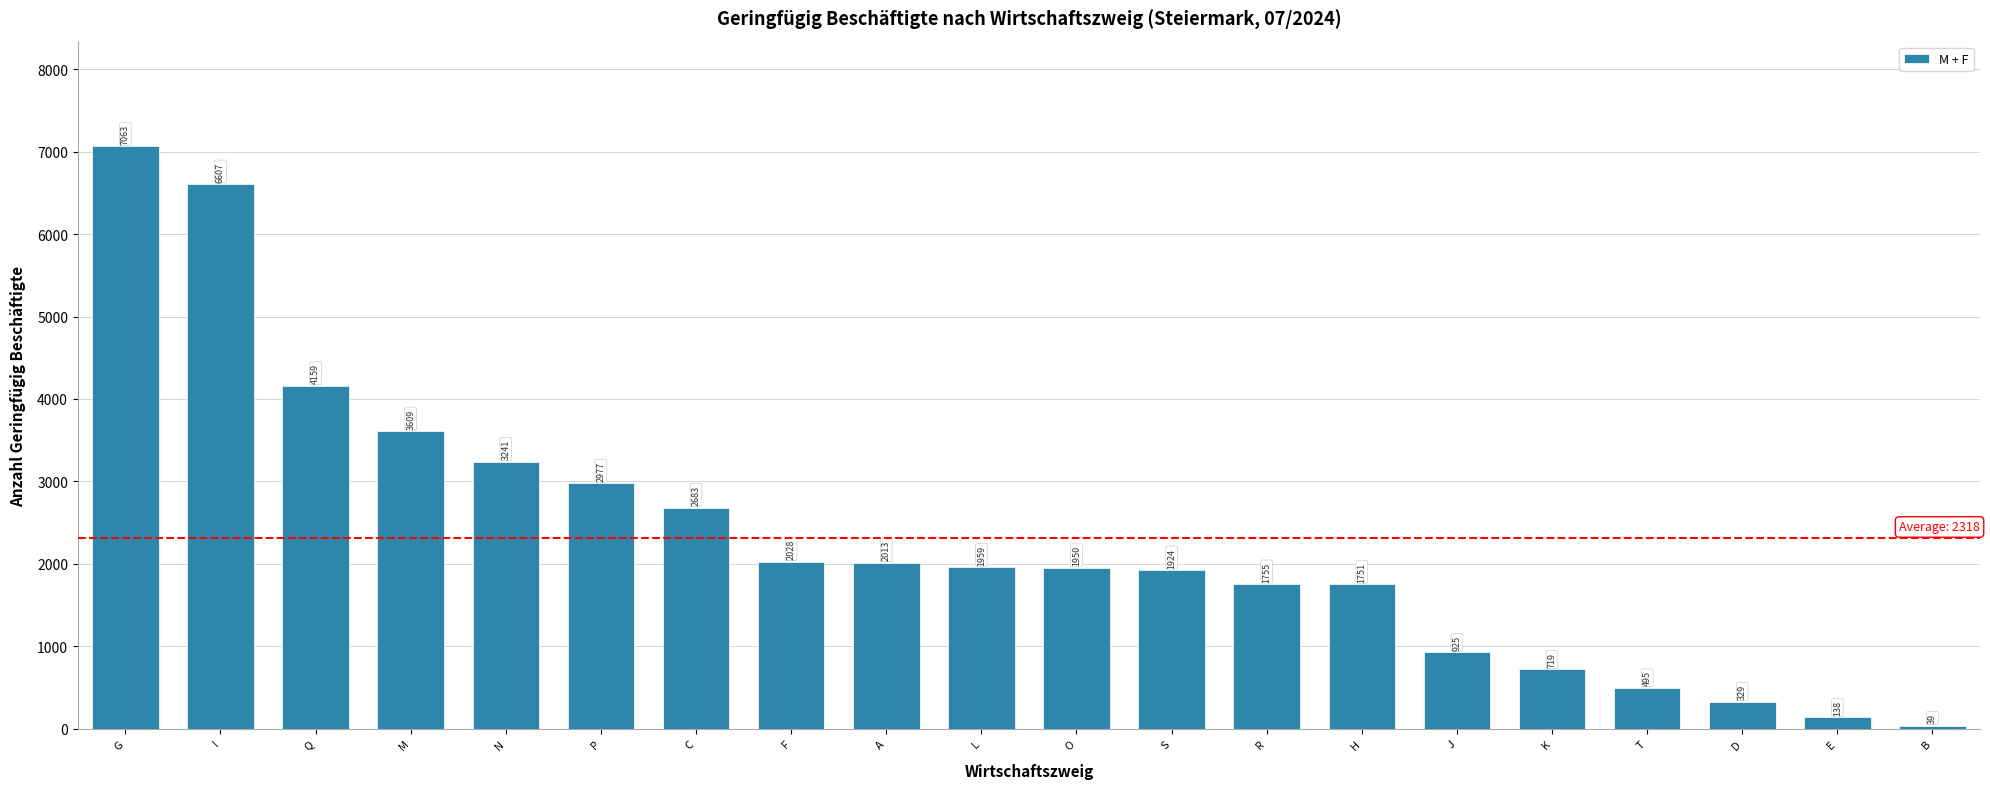

What is the approximate value at I?

6607